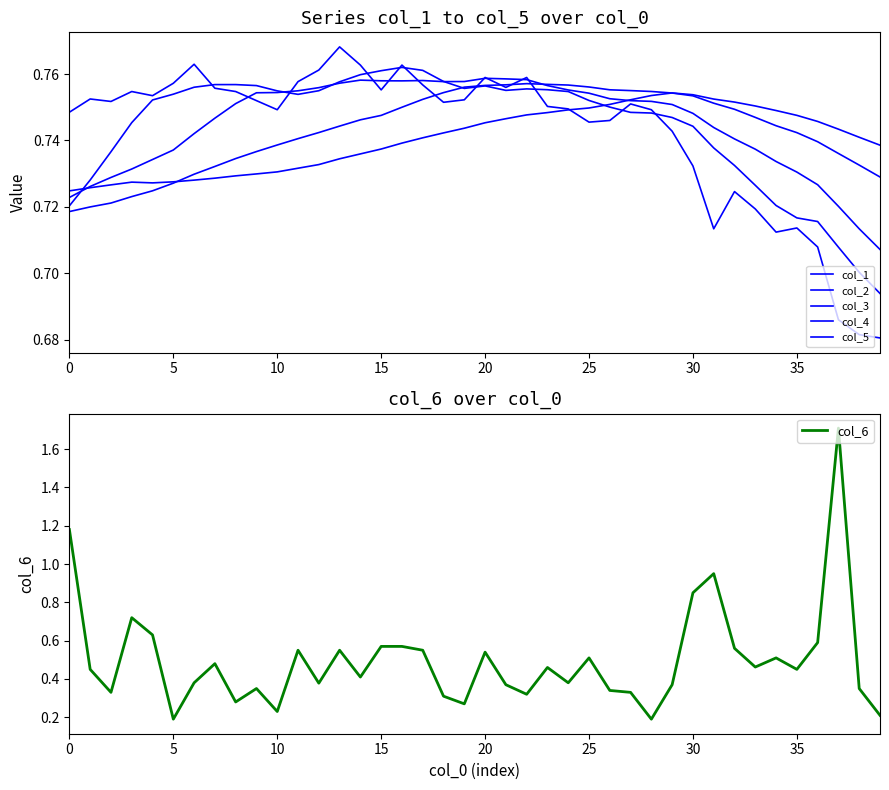

How many col_2 values are between 0 and 1?

40